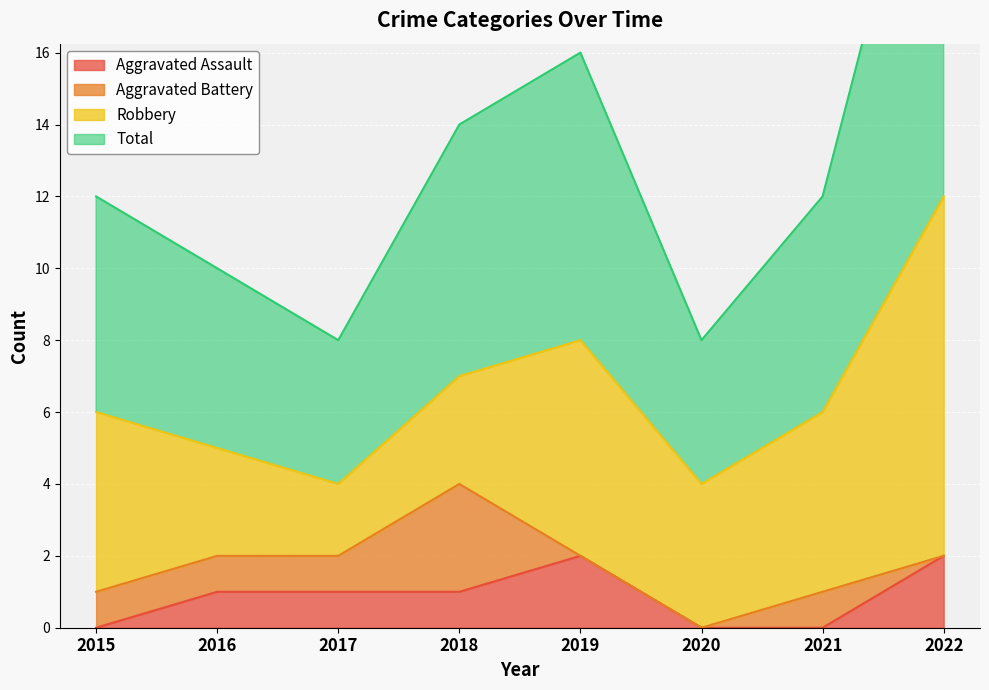

The value of Aggravated Assault at 2018 is 1. True or false?

True